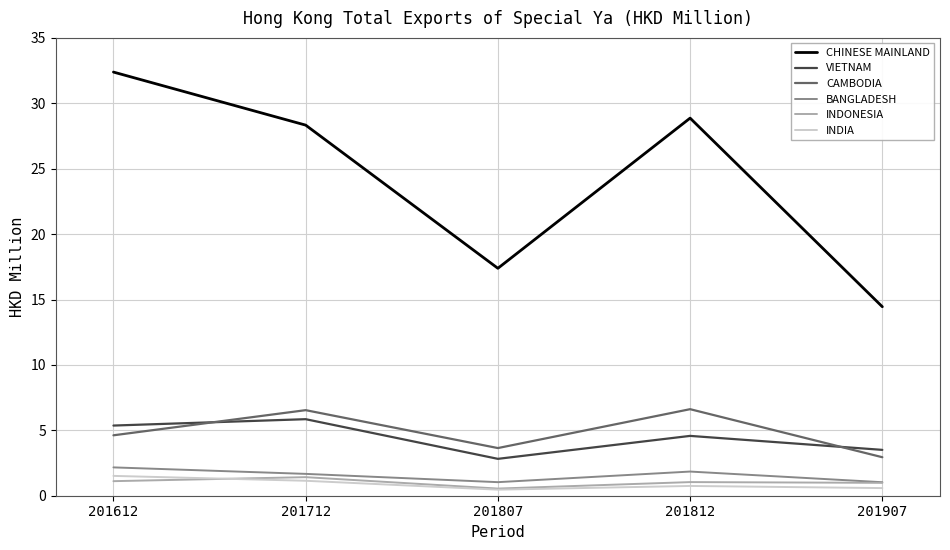

True or false: VIETNAM and BANGLADESH intersect in this chart.

False